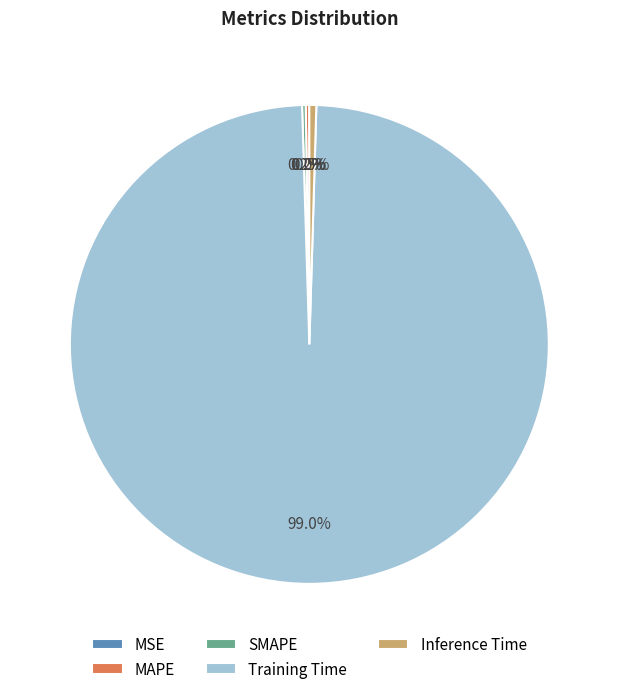

What is the largest slice in the pie chart?

Training Time